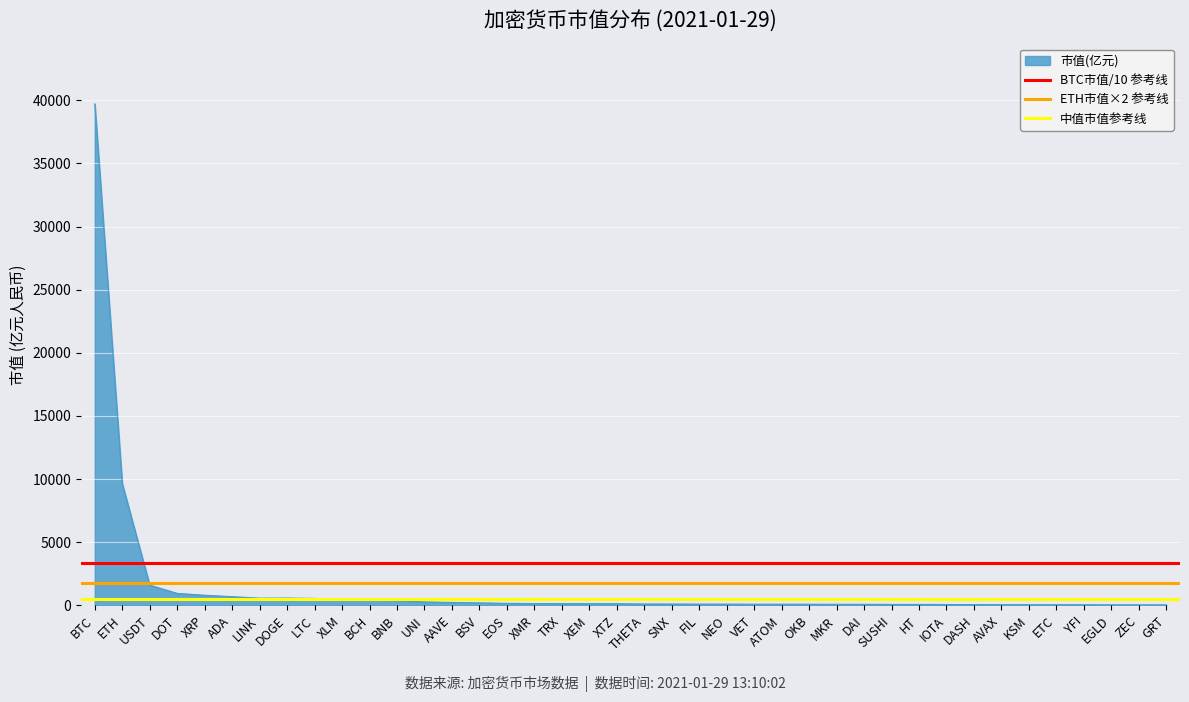

What is the sum of the 中值市值参考线 values at BTC and ETH?

1000.0